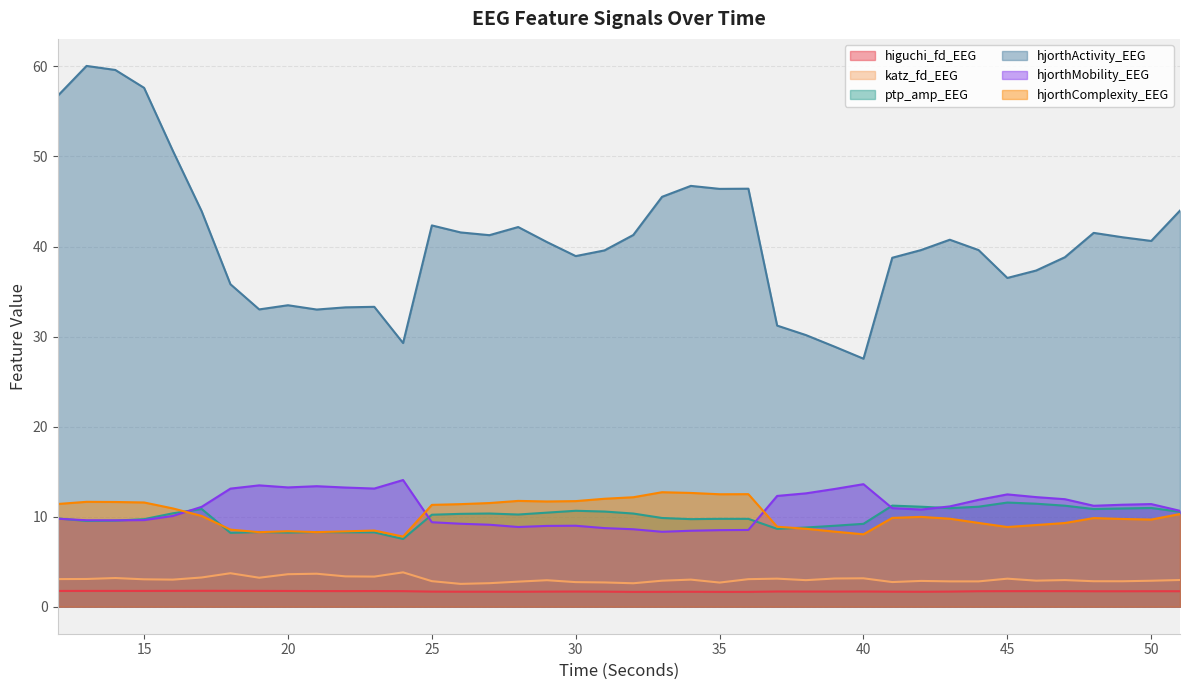

True or false: katz_fd_EEG has a value of 4.3 at 28.

False